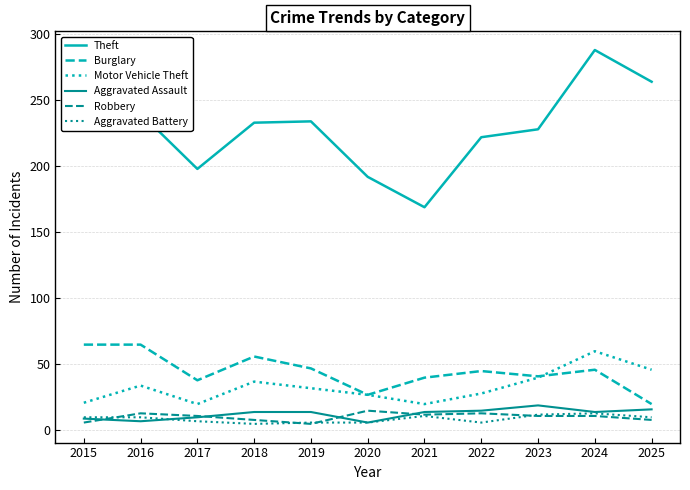

True or false: Theft and Motor Vehicle Theft intersect in this chart.

False